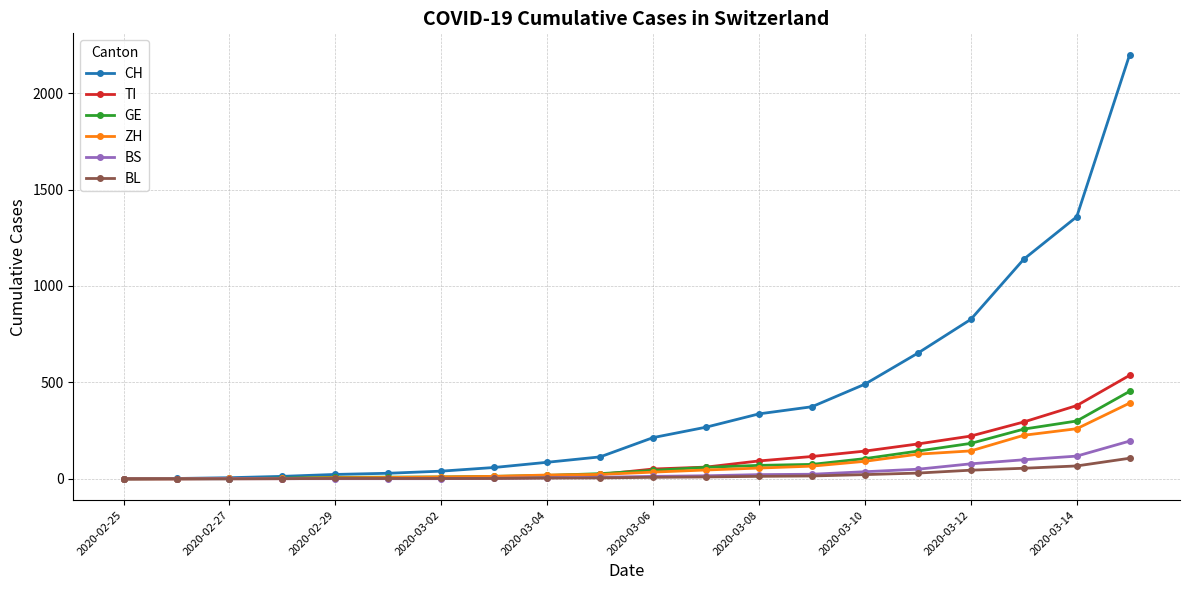

Which series has the largest total across all categories?

CH